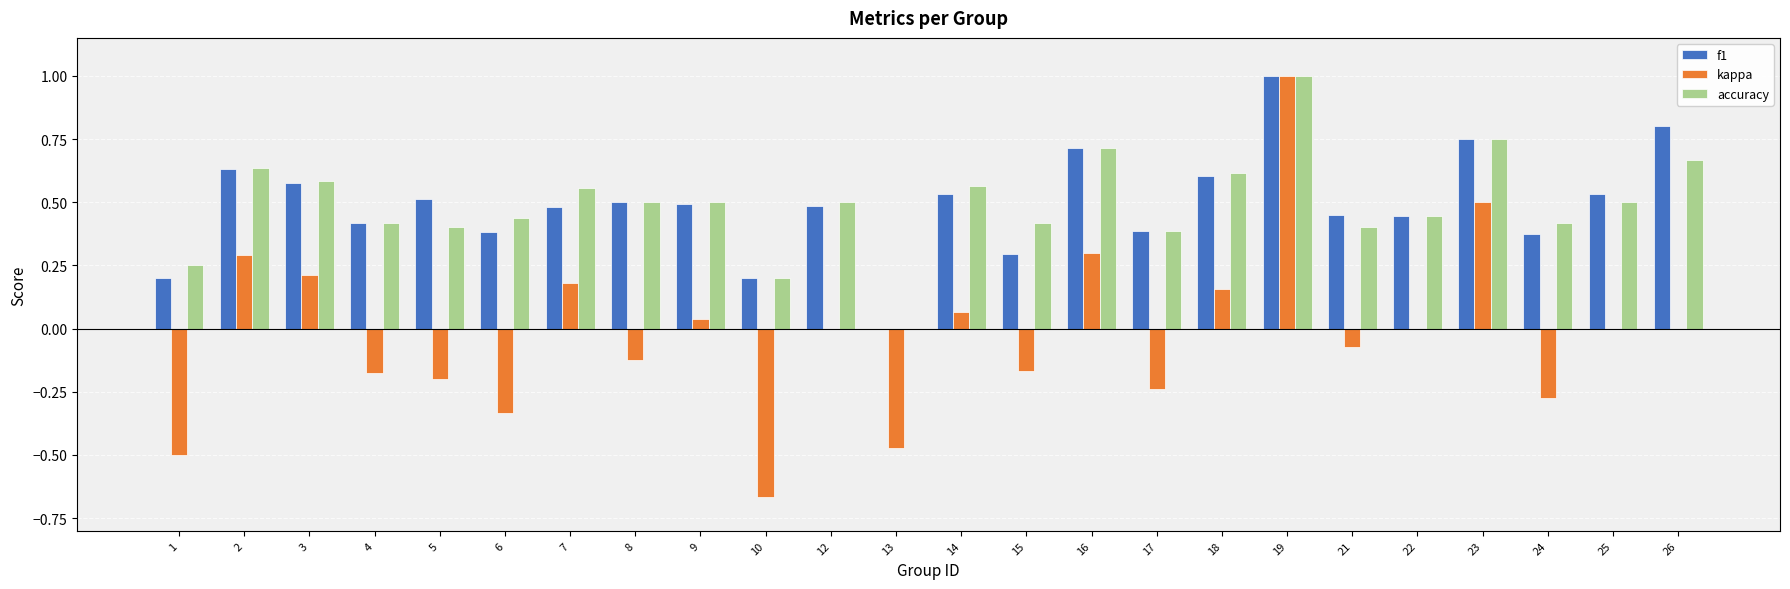

Which series has the largest range (max minus min)?

kappa